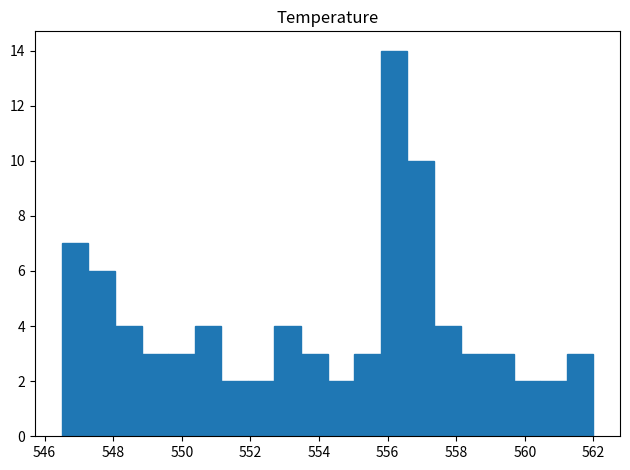

Around what value on the x-axis is the tallest bar? Give the approximate position of its centre, as read against the axis.

556.2